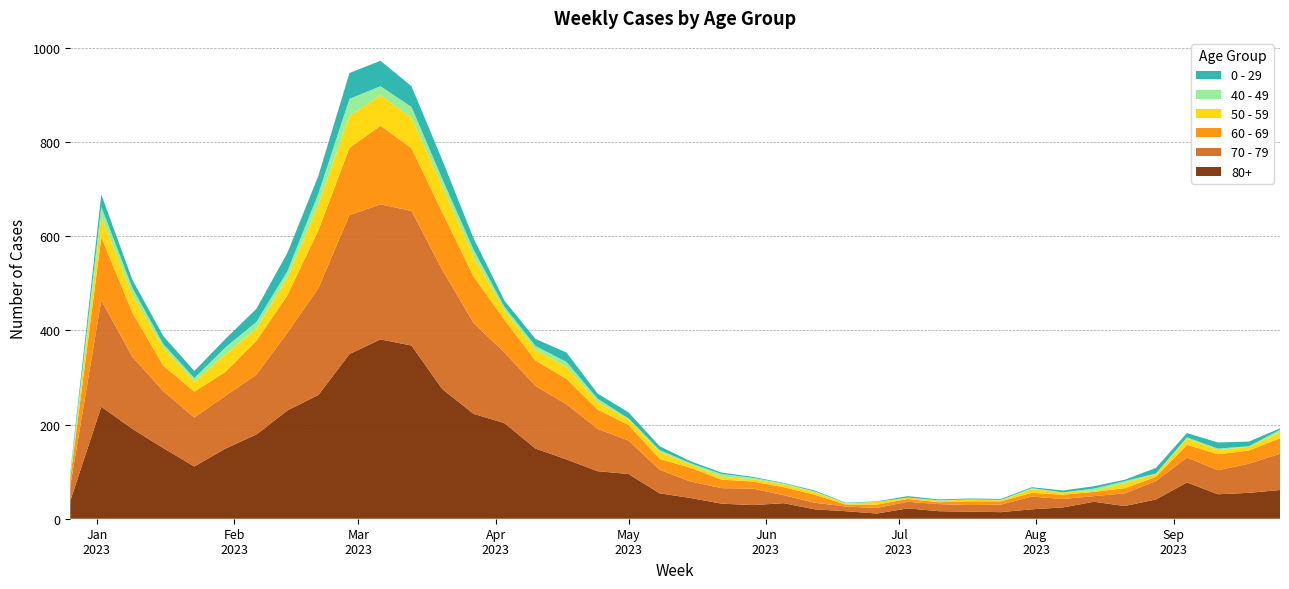

Reading left to right, extract all data points from this chart.

0 - 29: 4	26	17	17	15	18	28	39	38	55	54	44	40	24	13	15	20	11	13	8	4	3	2	1	2	1	1	3	2	2	2	2	4	5	3	12	9	13	10	3
40 - 49: 4	21	16	8	8	15	14	13	23	36	19	23	16	16	8	8	11	7	2	4	3	6	3	2	1	1	0	0	1	0	1	2	0	5	4	1	3	3	1	5
50 - 59: 5	44	37	38	21	37	26	38	55	68	65	65	55	41	20	23	25	16	12	15	7	6	5	6	6	2	6	3	3	4	2	8	5	2	11	6	13	9	8	13
60 - 69: 16	134	94	54	55	51	72	80	123	143	167	133	122	99	69	54	54	41	33	23	29	18	15	17	17	4	7	6	4	8	7	8	9	9	11	9	27	34	28	33
70 - 79: 32	226	153	121	104	112	127	165	227	295	287	286	253	193	150	133	117	90	71	50	35	33	35	17	14	10	12	14	15	14	16	27	18	12	27	39	53	51	62	77
80+: 38	238	191	150	111	149	179	230	263	350	381	368	275	223	203	149	126	101	95	54	44	32	29	33	20	16	11	22	16	15	14	20	24	36	27	41	77	52	55	61